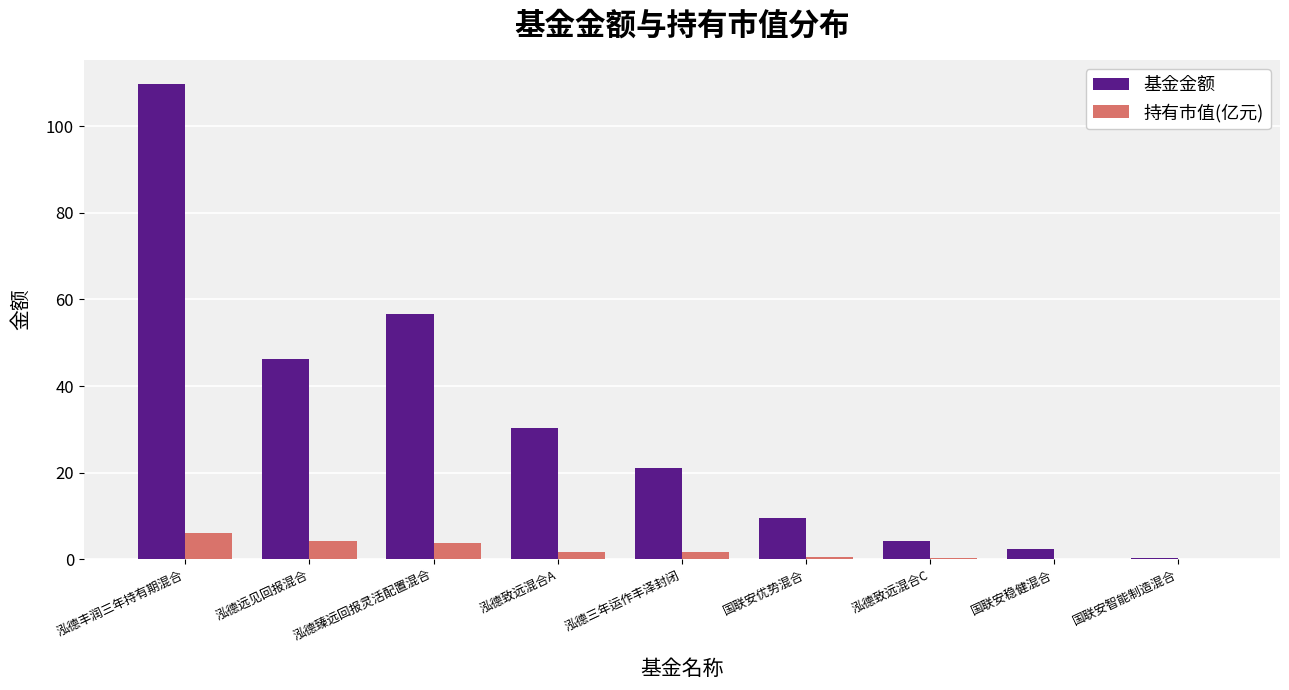

What is the sum of all 持有市值(亿元) values?

18.3